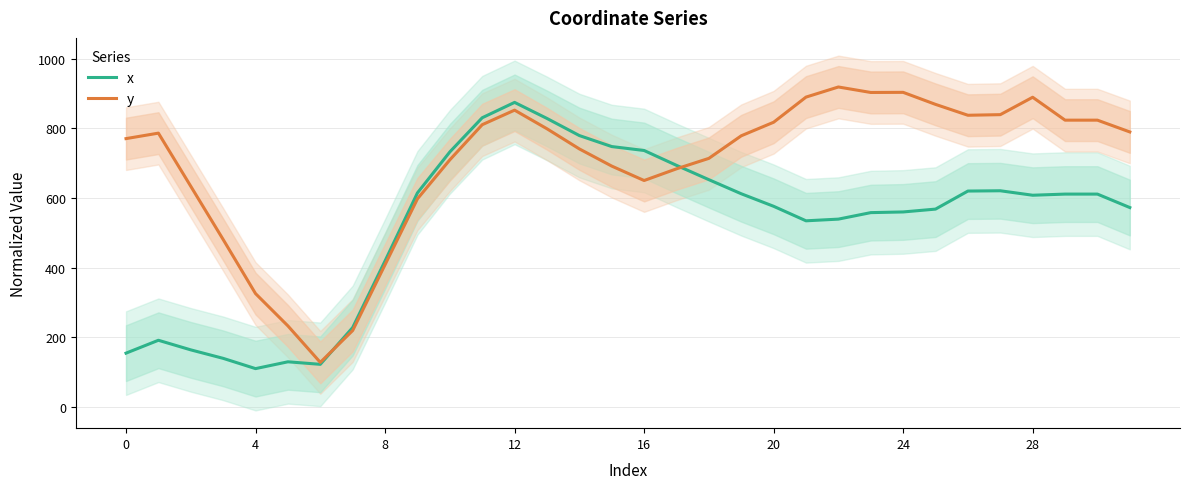

Does the chart have visible grid lines?

Yes